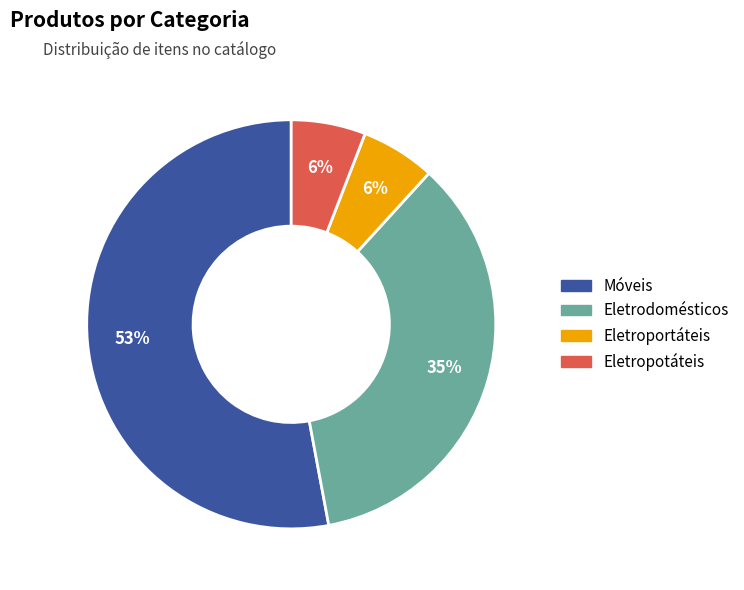

To the nearest percent, what is the combined percentage of Móveis and Eletrodomésticos?

88%